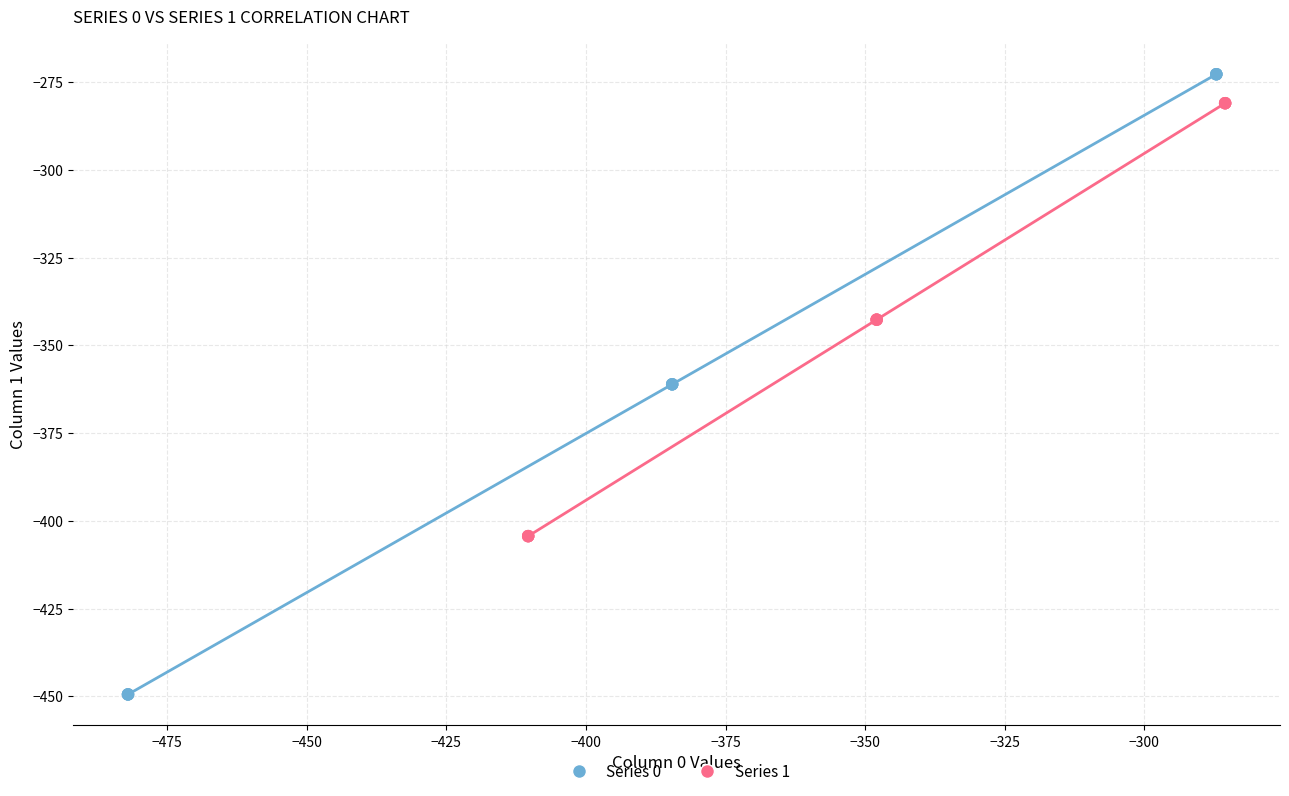

Which series reaches the minimum Y coordinate?

Series 0